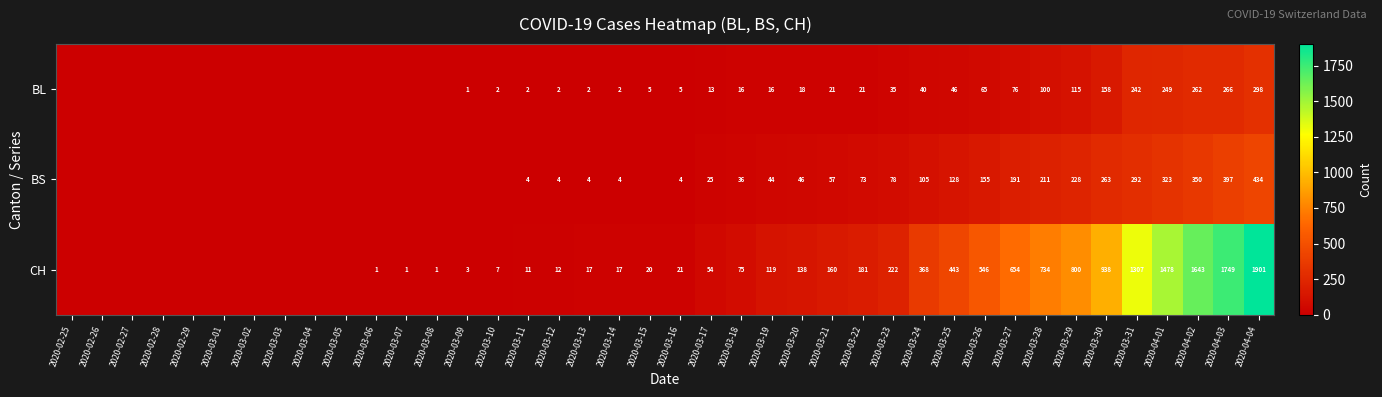

The value of CH at 2020-04-03 is 538. True or false?

False